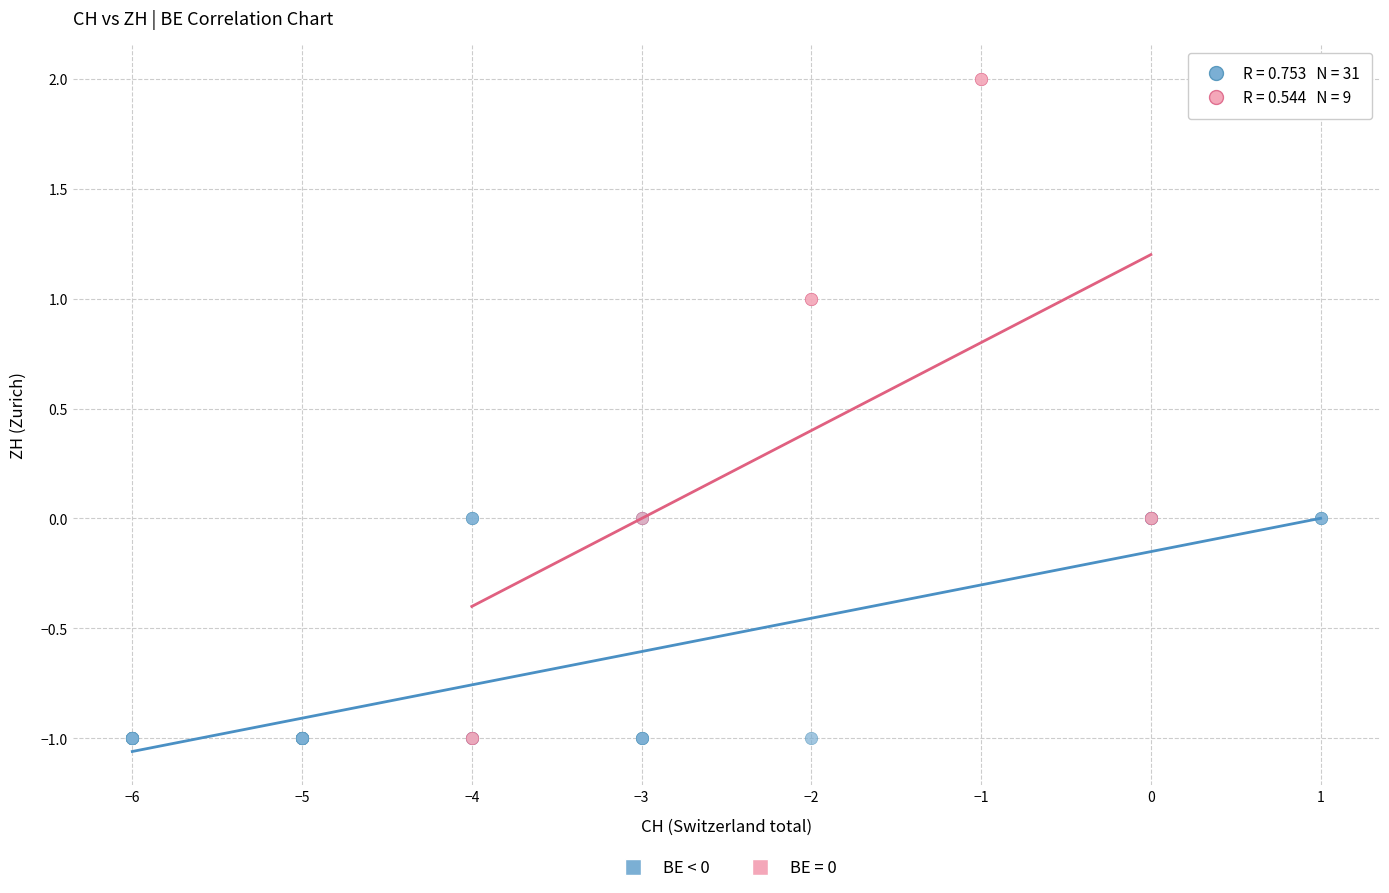

Which series reaches the maximum Y coordinate?

BE = 0